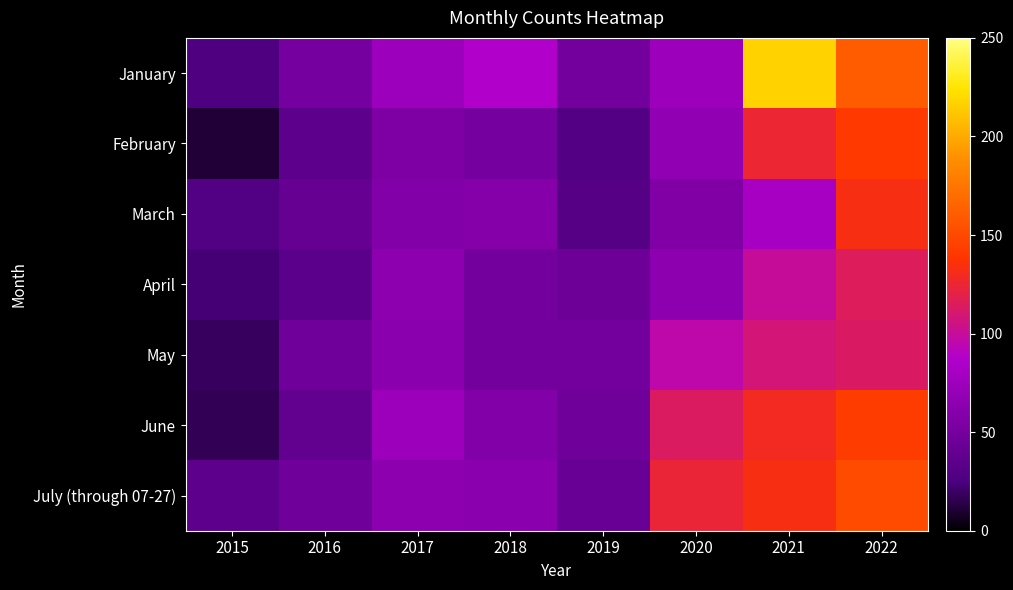

What is the spread (max minus min) of values at 2020?

67